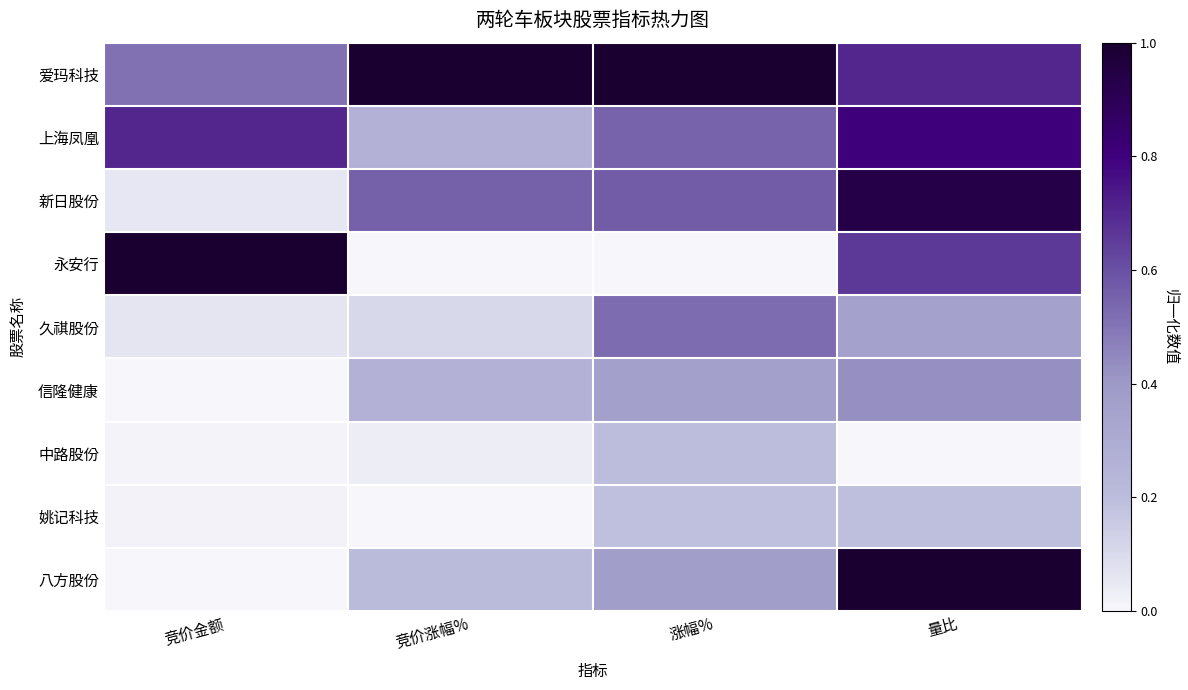

At 量比, list the series in order from smallest to largest.

中路股份, 姚记科技, 久祺股份, 信隆健康, 永安行, 爱玛科技, 上海凤凰, 新日股份, 八方股份